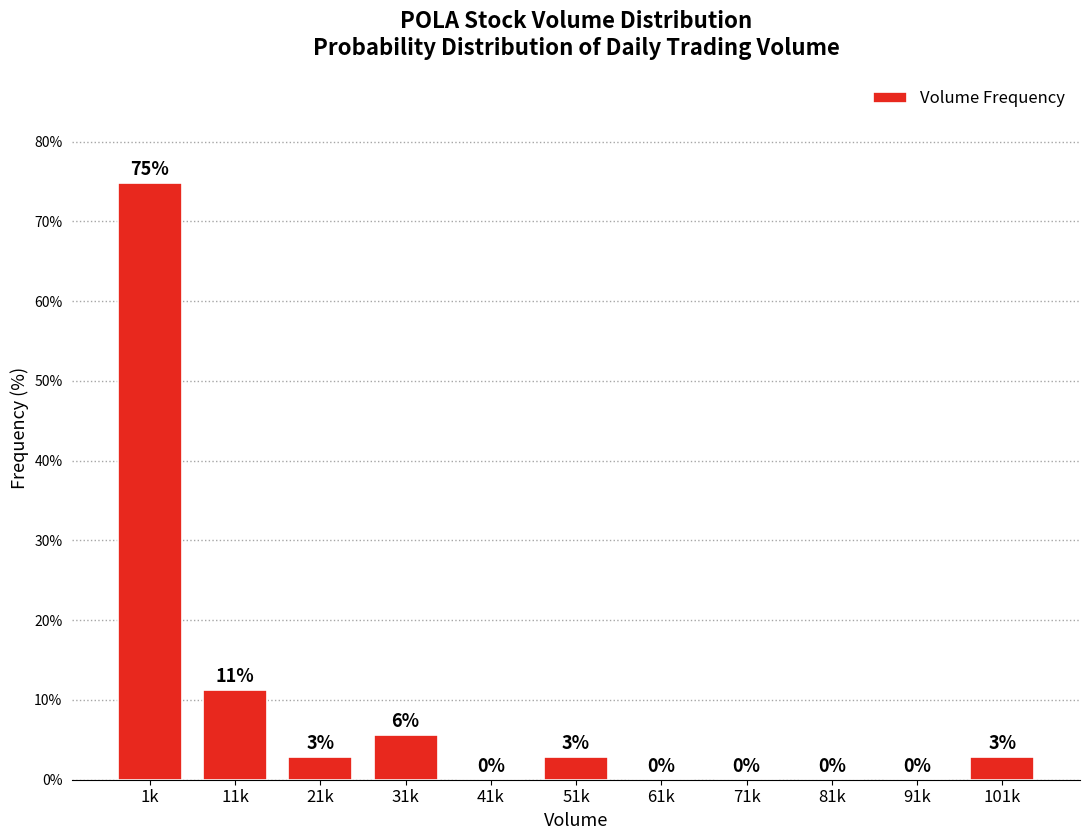

True or false: the data shows 9.3 at 31k.

False